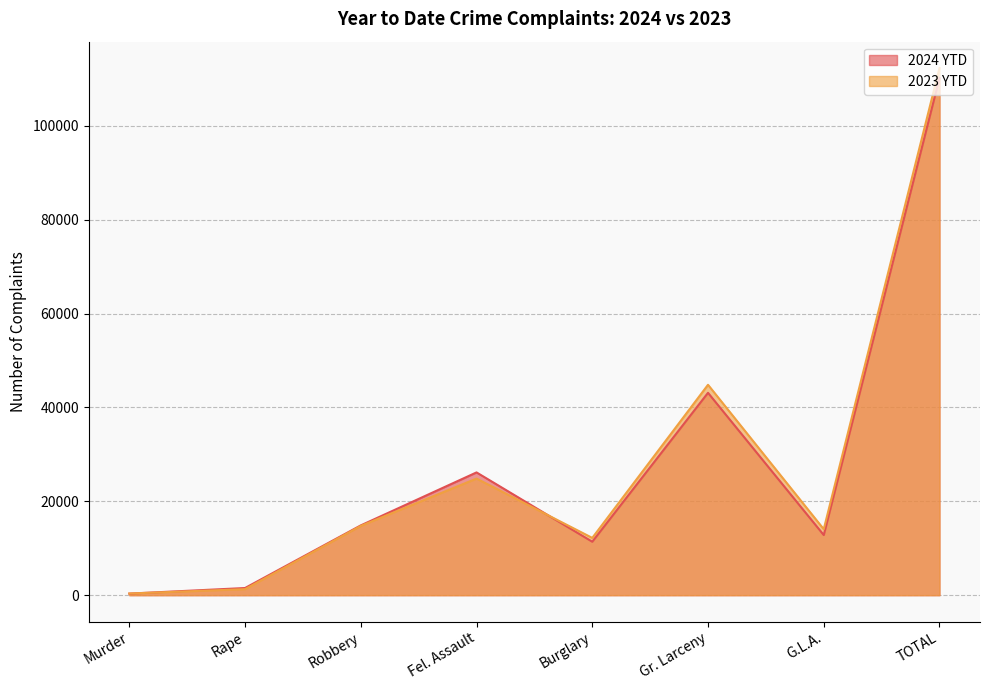

Where is the first local maximum for 2023 YTD?

Fel. Assault